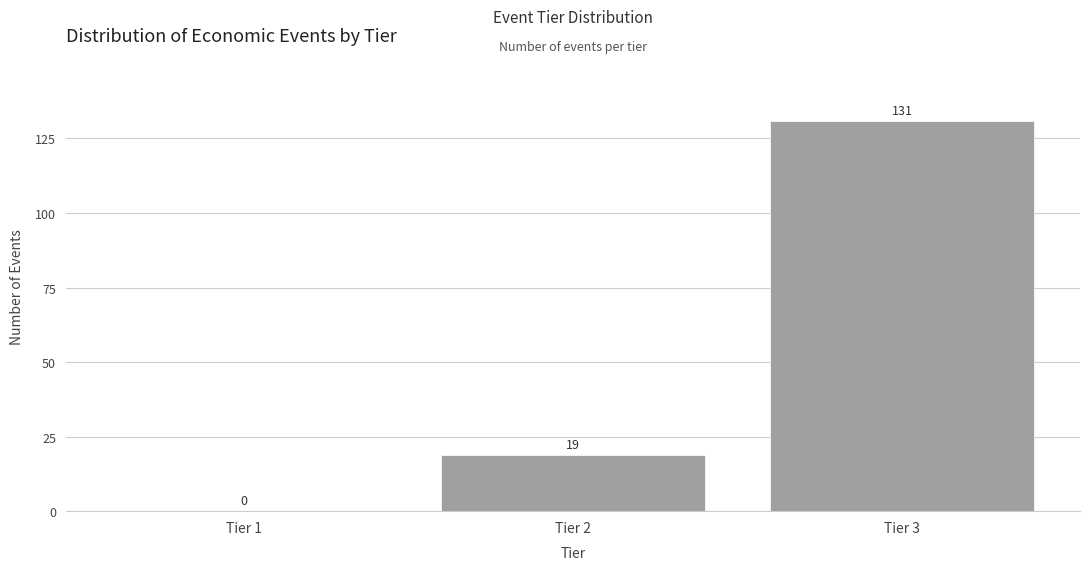

What is the height of the bar covering 1.5 to 2.5 on the x-axis?

19